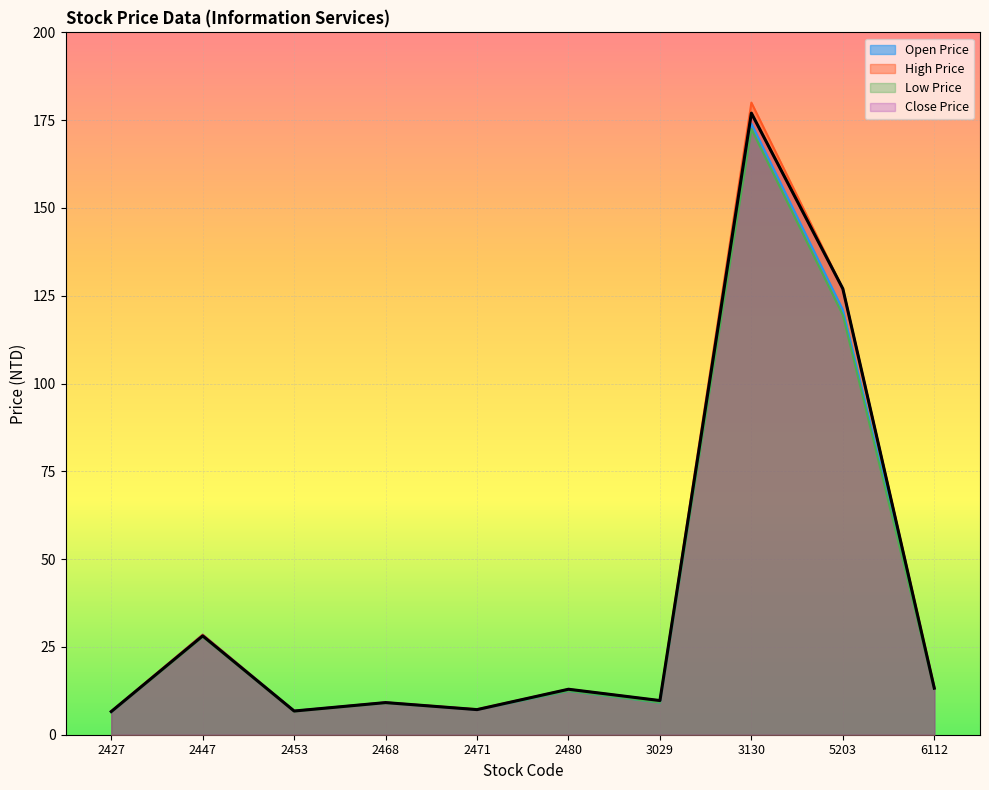

List the series in order of their peak value, highest first.

High Price, Close Price, Open Price, Low Price